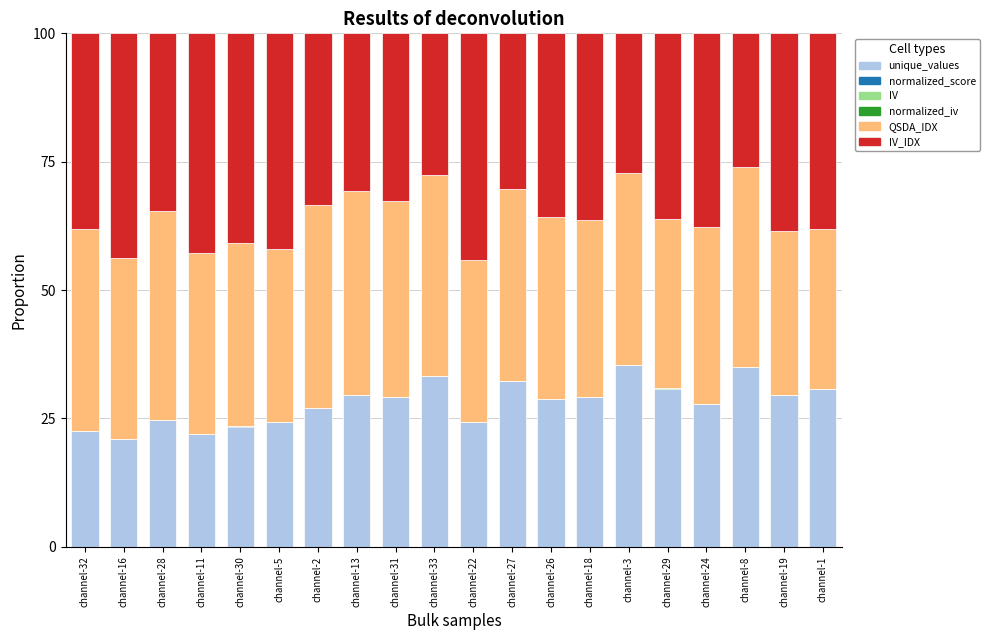

What is the maximum value for unique_values?

35.4